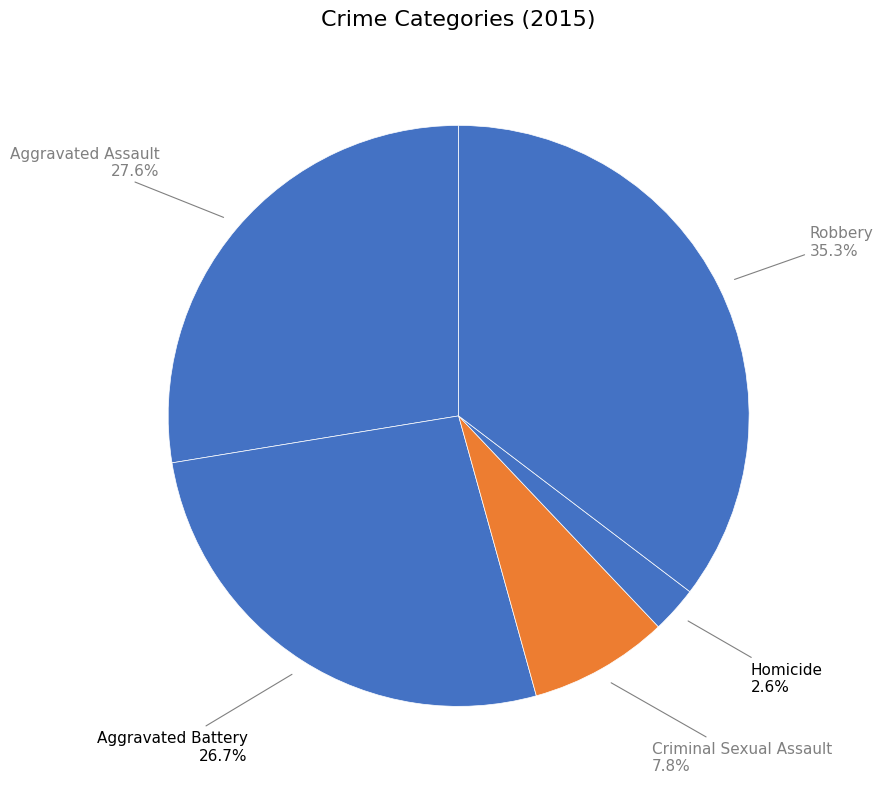

Count the number of slices in the pie.

5